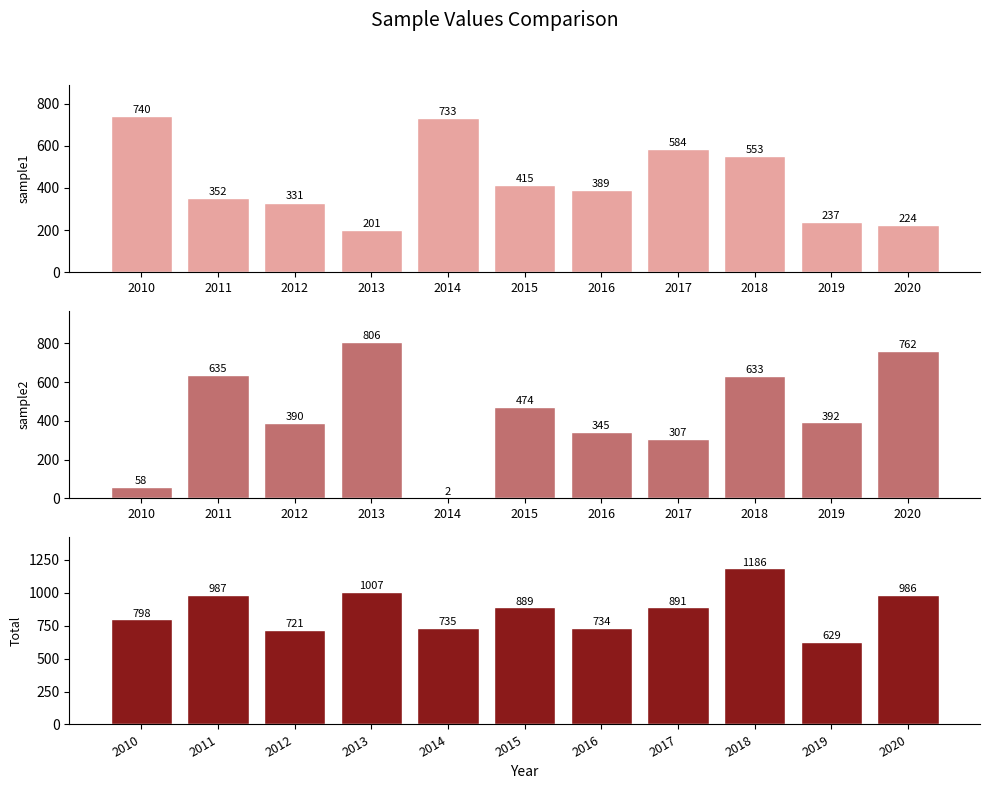

Reading left to right, transcribe all the data shown in this chart.

sample1: 2010=740	2011=352	2012=331	2013=201	2014=733	2015=415	2016=389	2017=584	2018=553	2019=237	2020=224
sample2: 2010=58	2011=635	2012=390	2013=806	2014=2	2015=474	2016=345	2017=307	2018=633	2019=392	2020=762
total: 2010=798	2011=987	2012=721	2013=1007	2014=735	2015=889	2016=734	2017=891	2018=1186	2019=629	2020=986